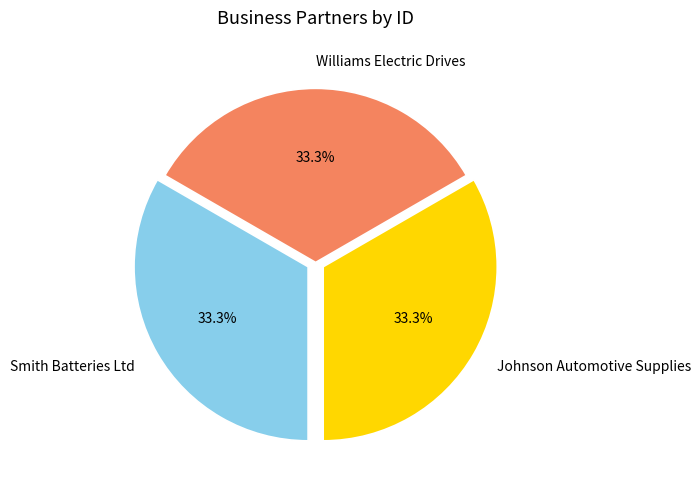

Is the sum of Williams Electric Drives and Smith Batteries Ltd greater than half?

Yes